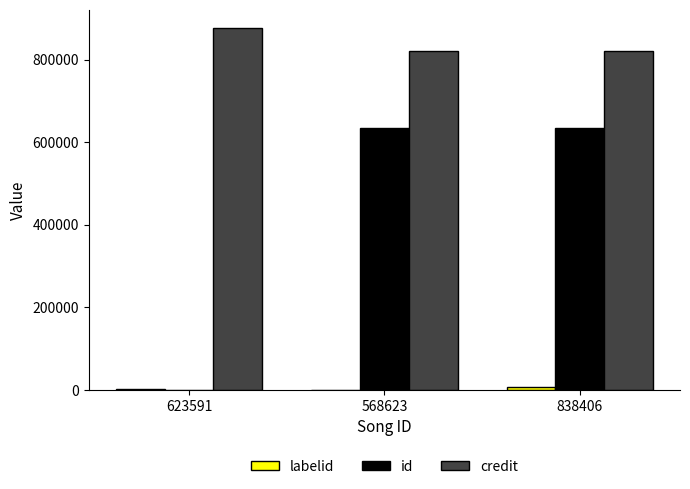

Which series has the largest total across all categories?

credit